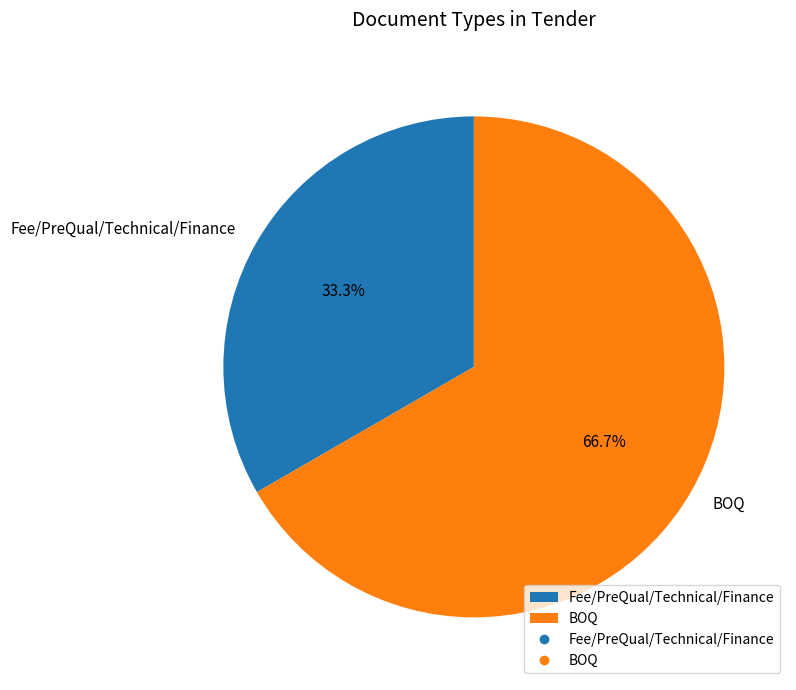

Is it true that BOQ is 54% of the pie?

False